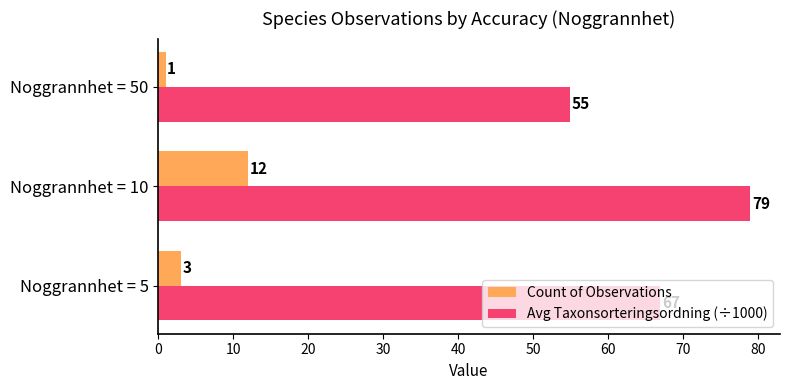

How many categories are shown in the chart?

3